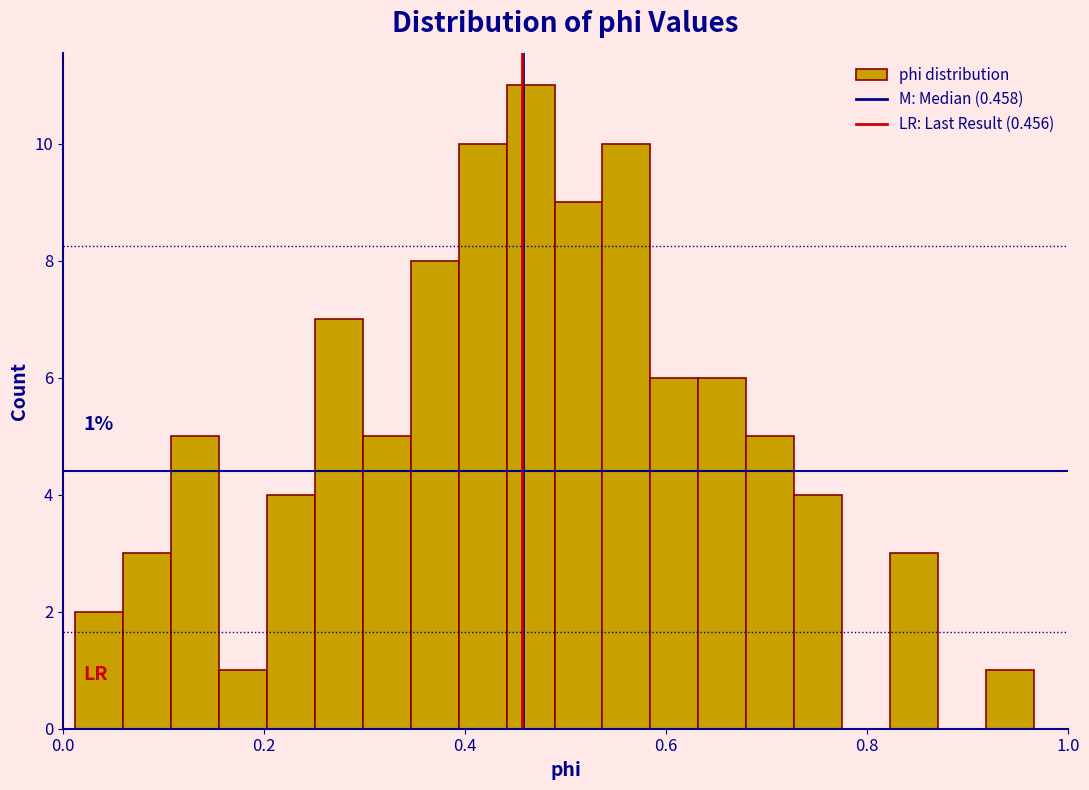

Around what value on the x-axis is the tallest bar? Give the approximate position of its centre, as read against the axis.

0.46